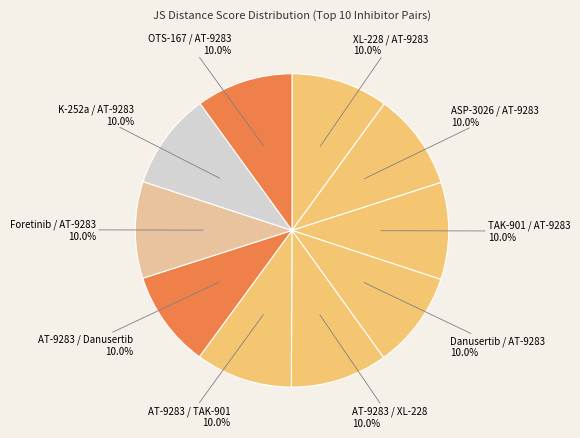

What portion of the pie excludes ASP-3026 / AT-9283?

90.0%